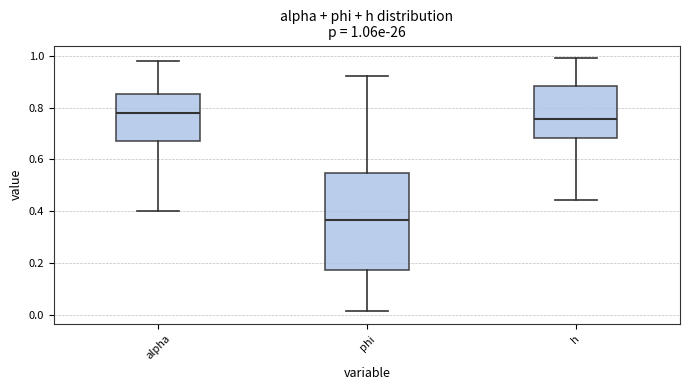

Comparing the boxes themselves (not the whiskers), which one is the tallest?

phi